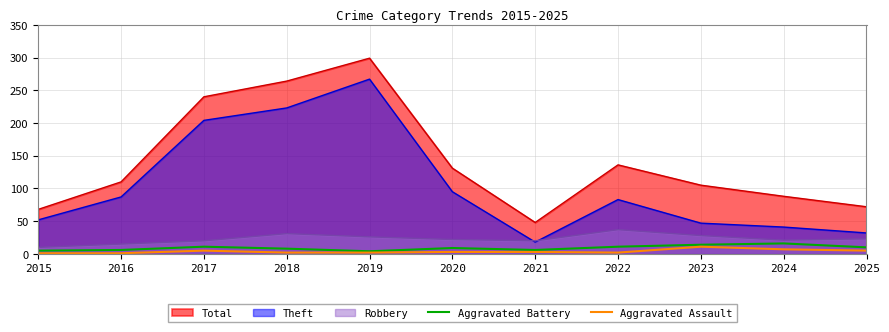

What is the total value across all series at 2015?

6